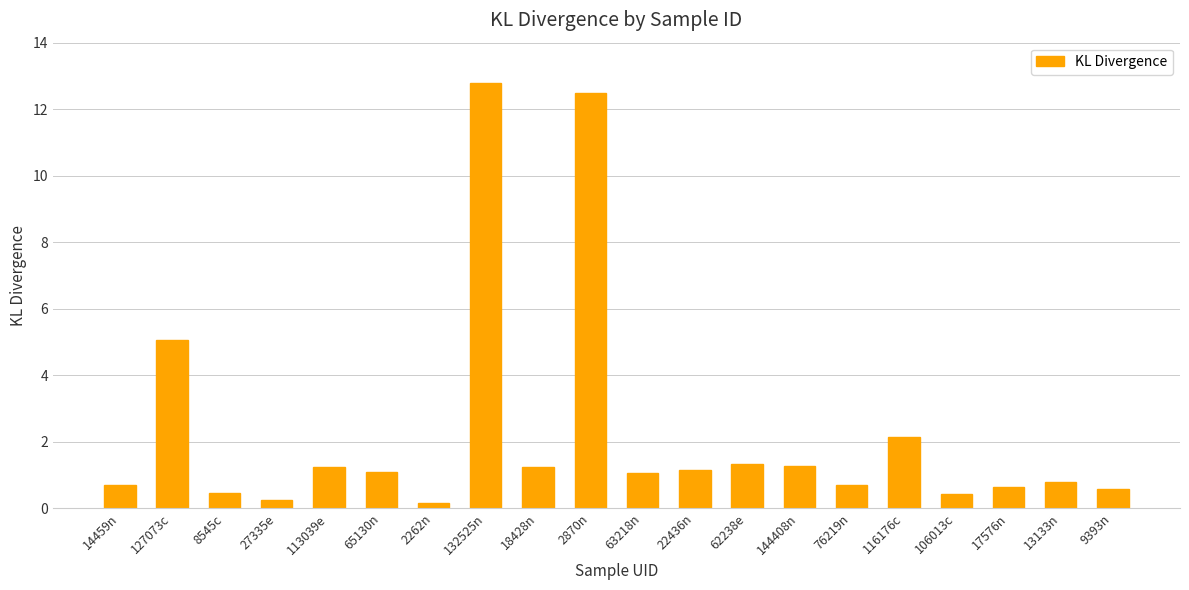

How many data points are above 1?

11